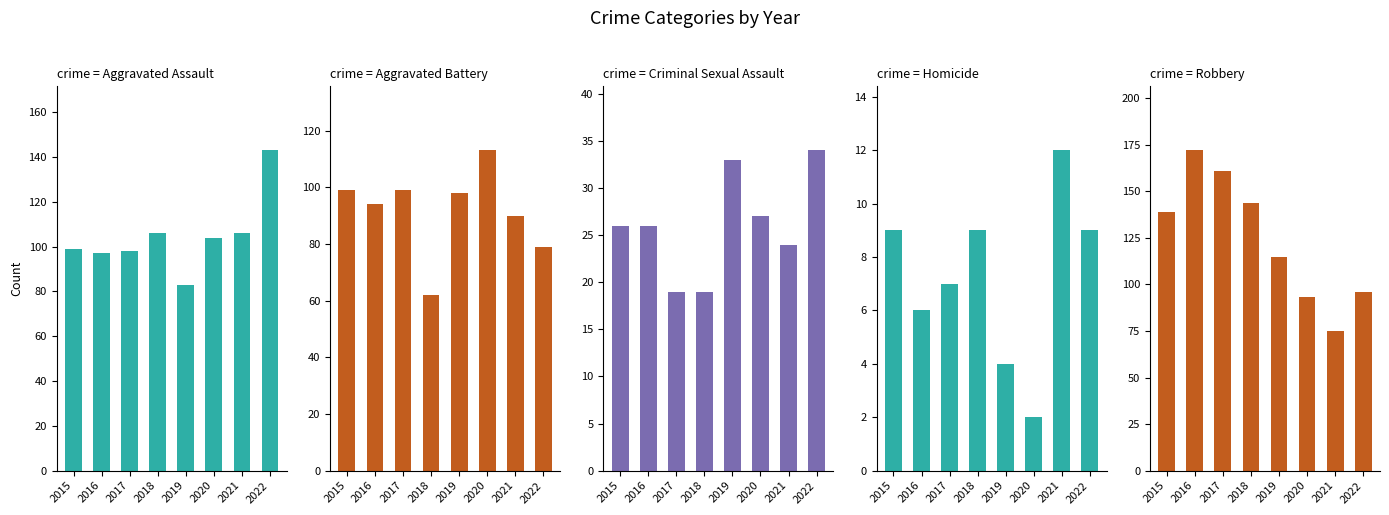

How many groups of bars are there?

8